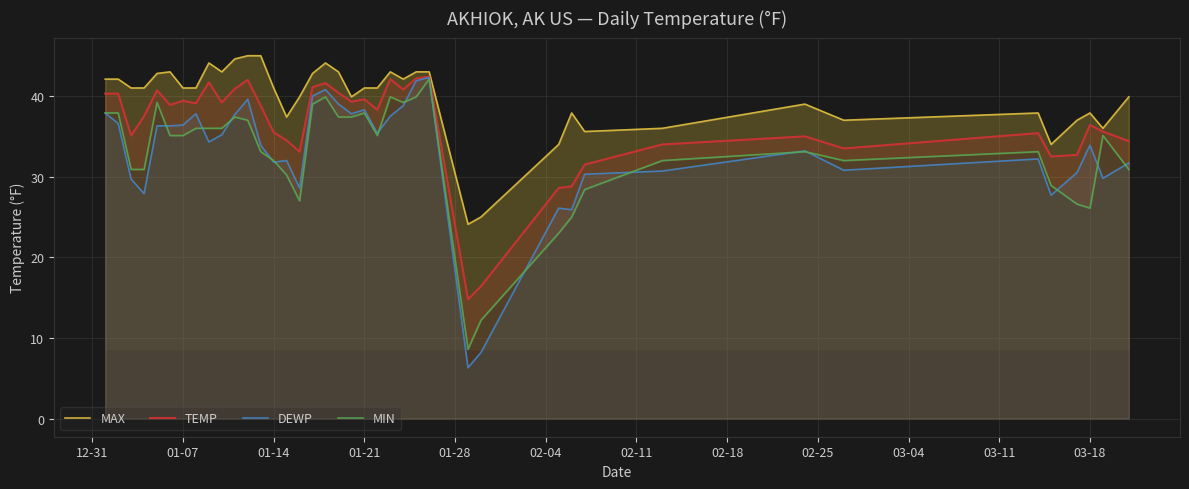

What is the minimum value for TEMP?

14.8